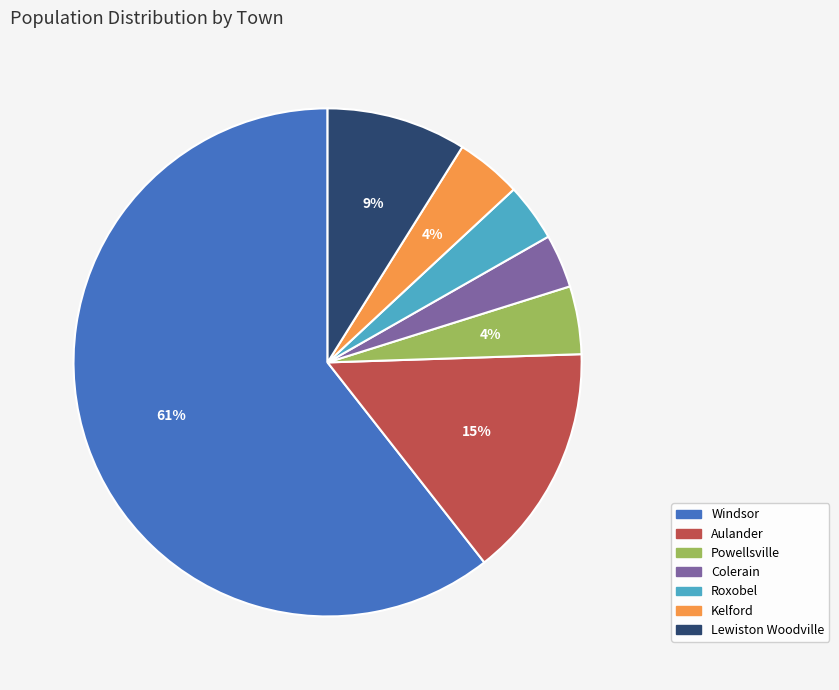

To the nearest percent, what portion does Roxobel represent?

4%